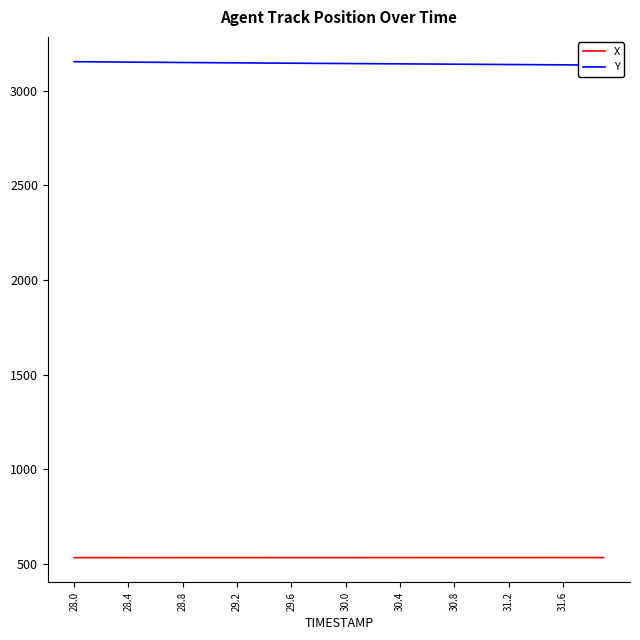

Reading left to right, what are all the values shown in this chart?

X: 531.7	531.7	531.7	531.8	531.8	531.8	531.8	531.8	531.8	531.9	531.9	531.9	531.9	531.9	531.9	531.9	532.0	532.0	532.0	532.0	532.0	532.0	532.0	532.1	532.1	532.1	532.1	532.1	532.1	532.2	532.2	532.2	532.2	532.2	532.3	532.3	532.3	532.3	532.4	532.4
Y: 3154.1	3153.5	3153.0	3152.4	3151.9	3151.4	3150.8	3150.3	3149.8	3149.3	3148.8	3148.4	3147.9	3147.4	3147.0	3146.6	3146.1	3145.7	3145.2	3144.8	3144.4	3143.9	3143.5	3143.1	3142.6	3142.2	3141.8	3141.3	3140.9	3140.5	3140.0	3139.6	3139.2	3138.7	3138.3	3137.8	3137.4	3137.0	3136.5	3136.1